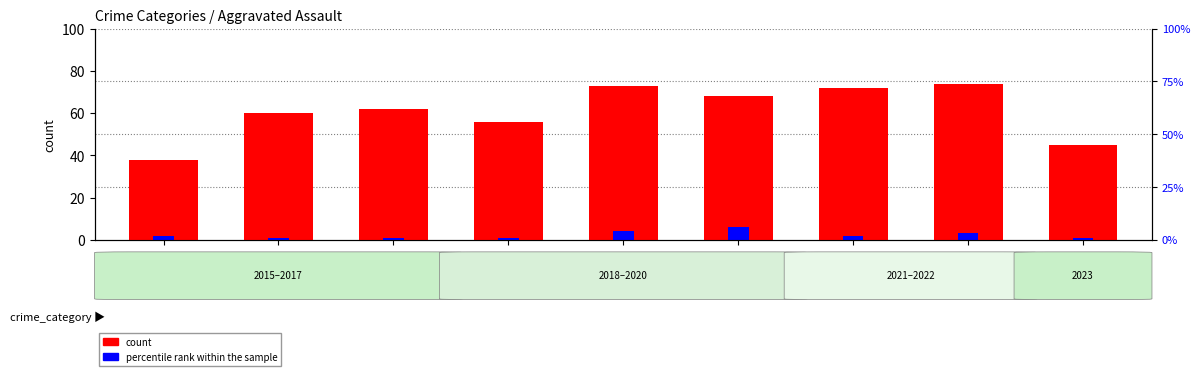

At which category is the sum across all series the highest?

2019